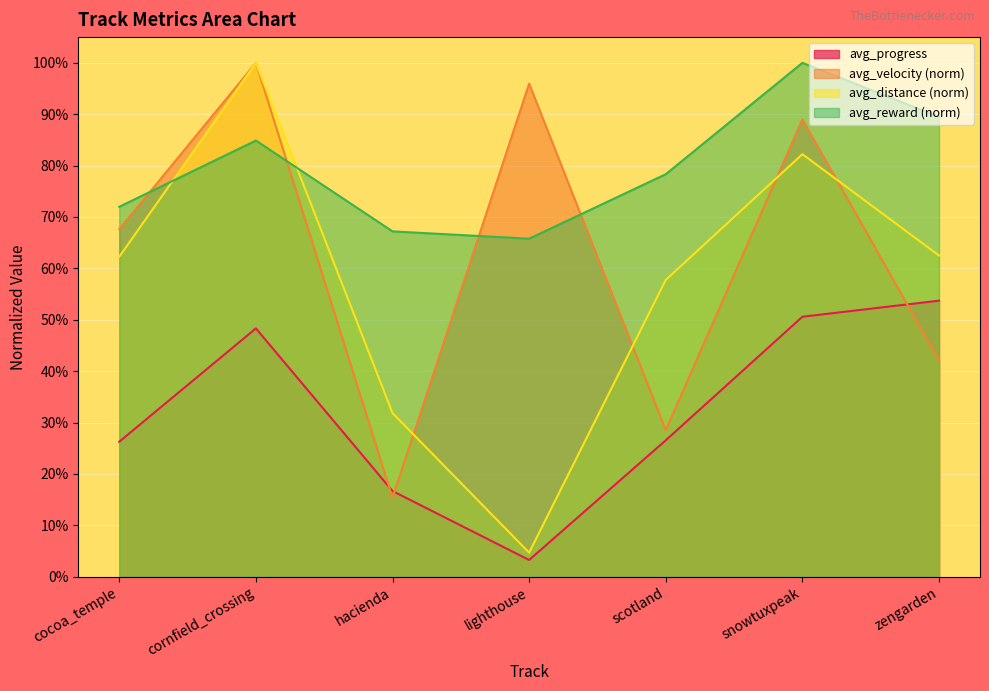

True or false: avg_distance and avg_progress cross at least once.

False